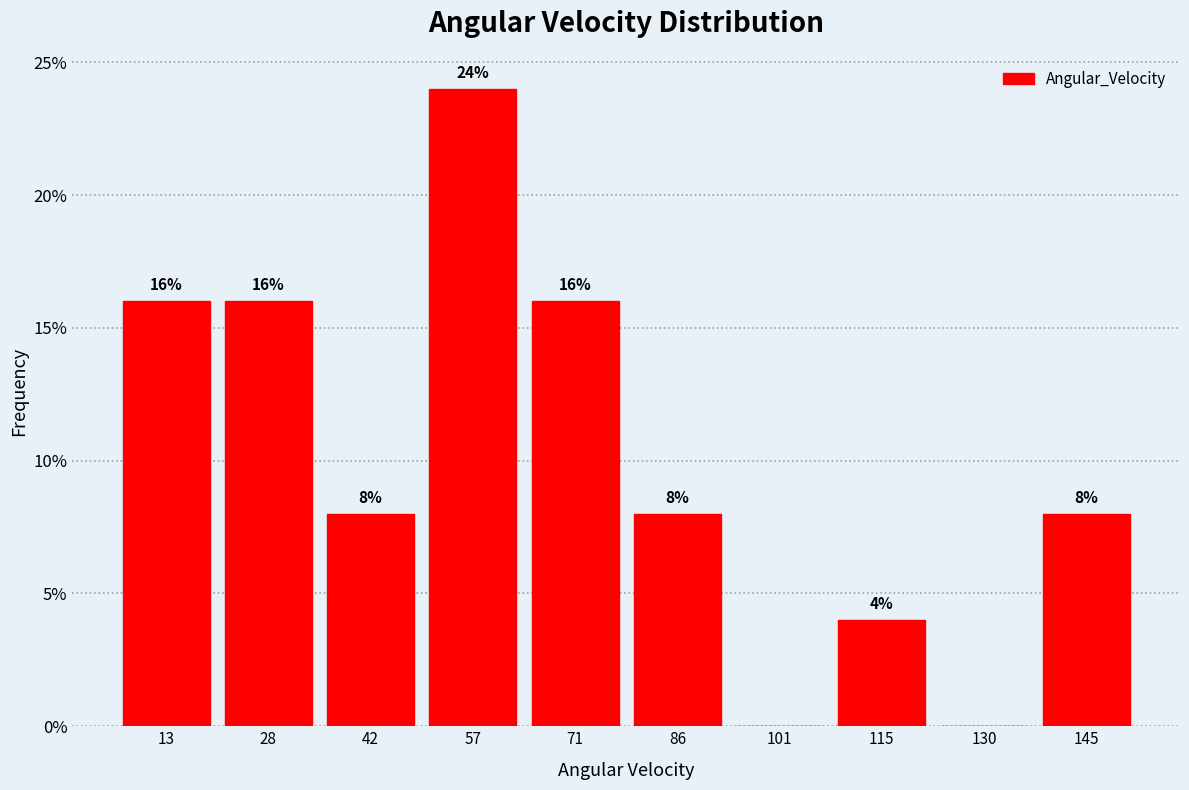

Over which range of the x-axis is the bar tallest?

50 to 64